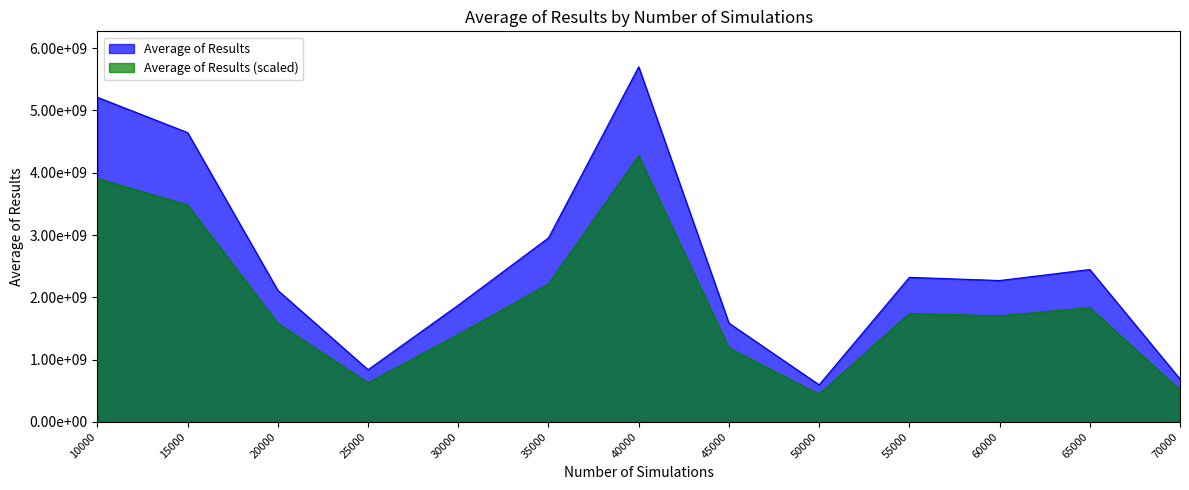

What is the difference between the maximum and second lowest values?

5012819994.1